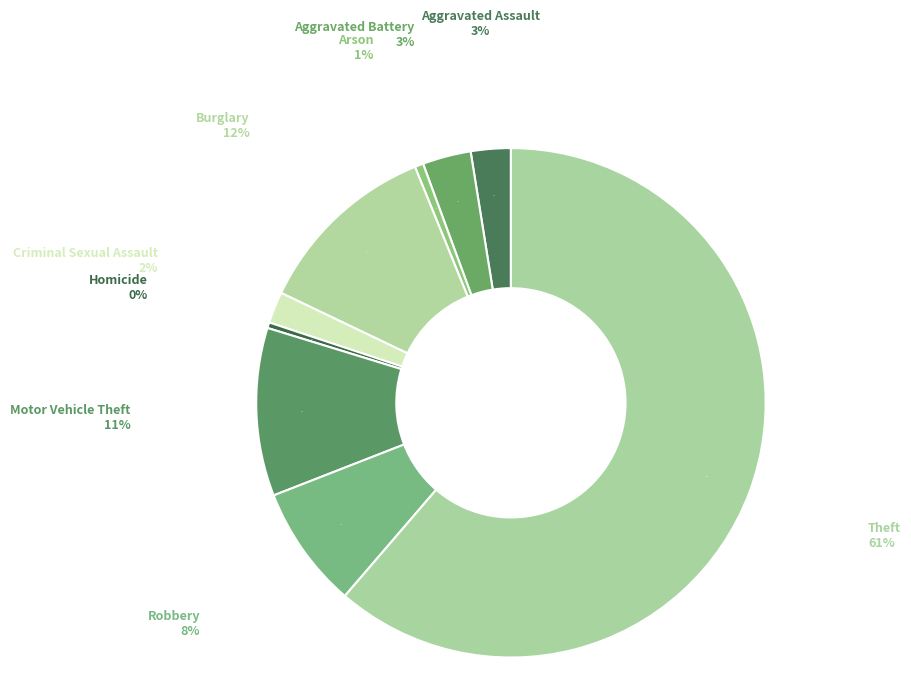

How much of the chart is everything except Motor Vehicle Theft?

89.3%